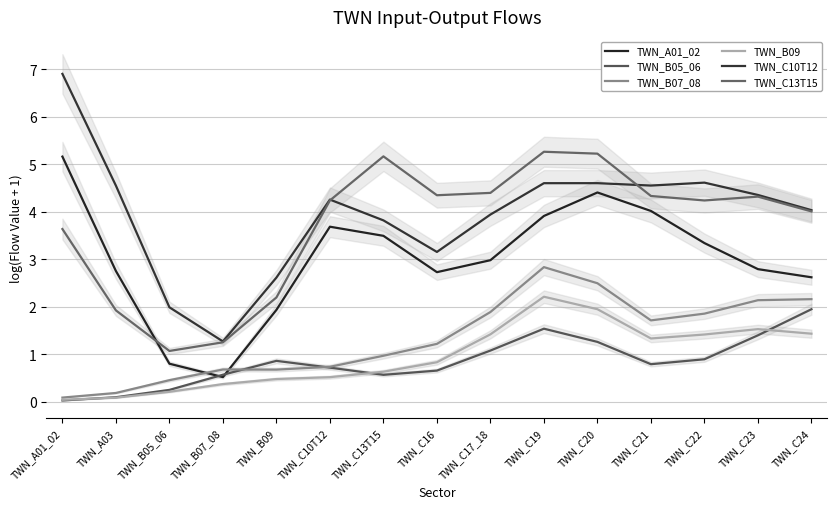

Where is the first local minimum for TWN_C10T12?

TWN_B07_08